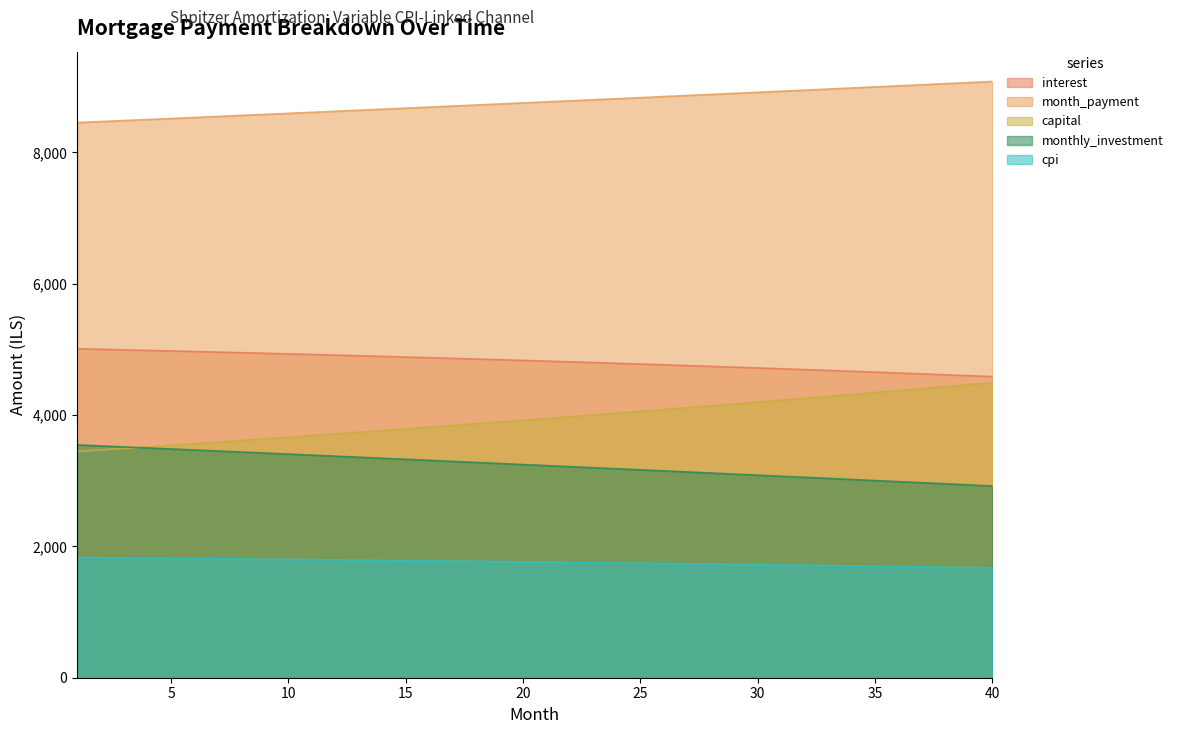

Which category has the highest value in the interest series?

1